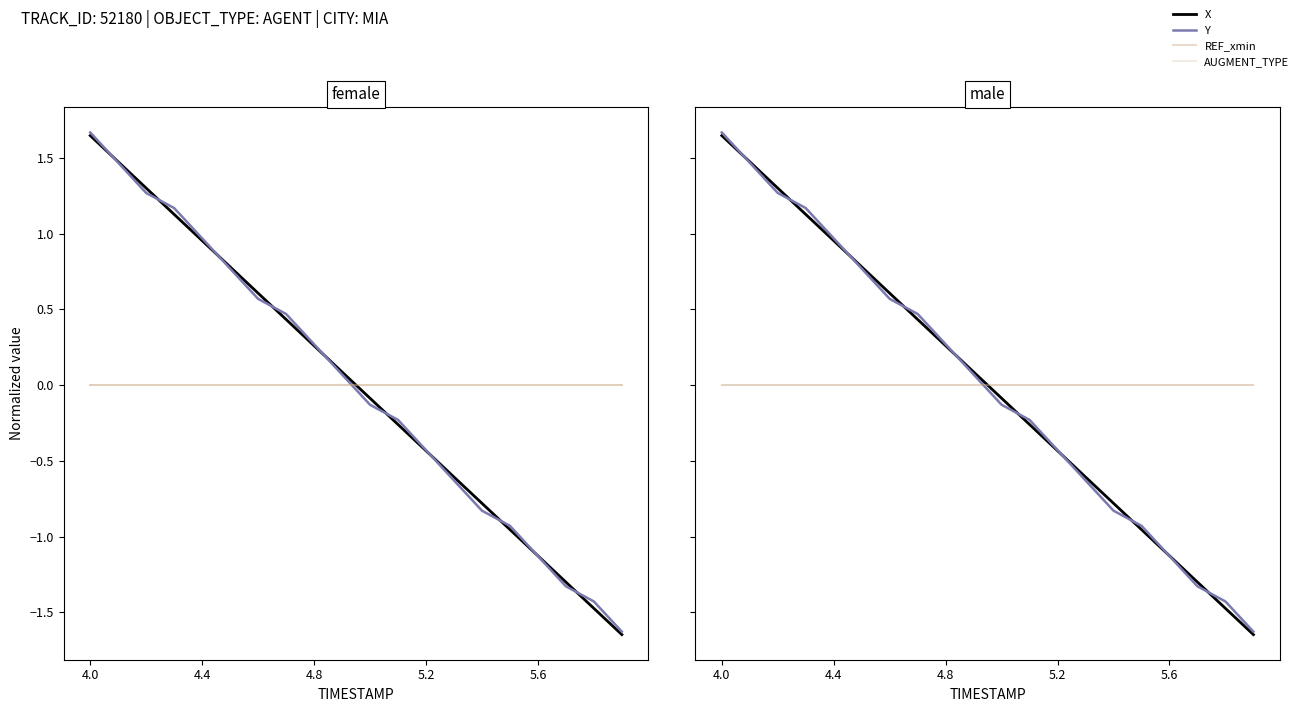

How many values in X are above zero?

10